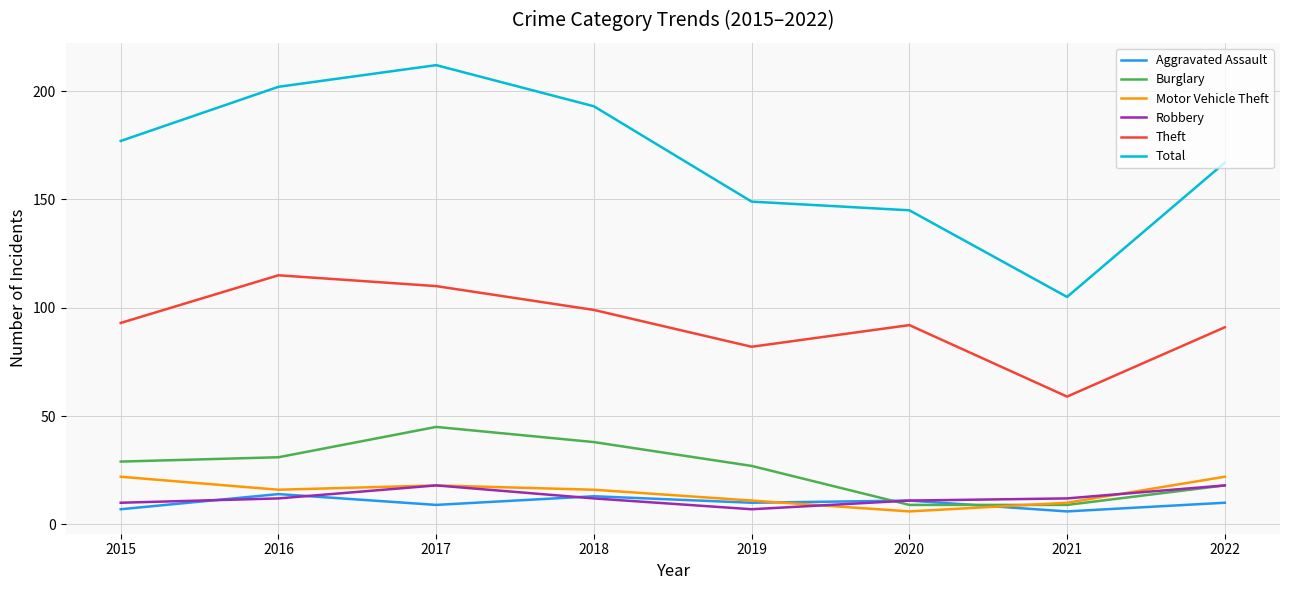

What are all the series names shown in the legend?

Aggravated Assault, Burglary, Motor Vehicle Theft, Robbery, Theft, Total